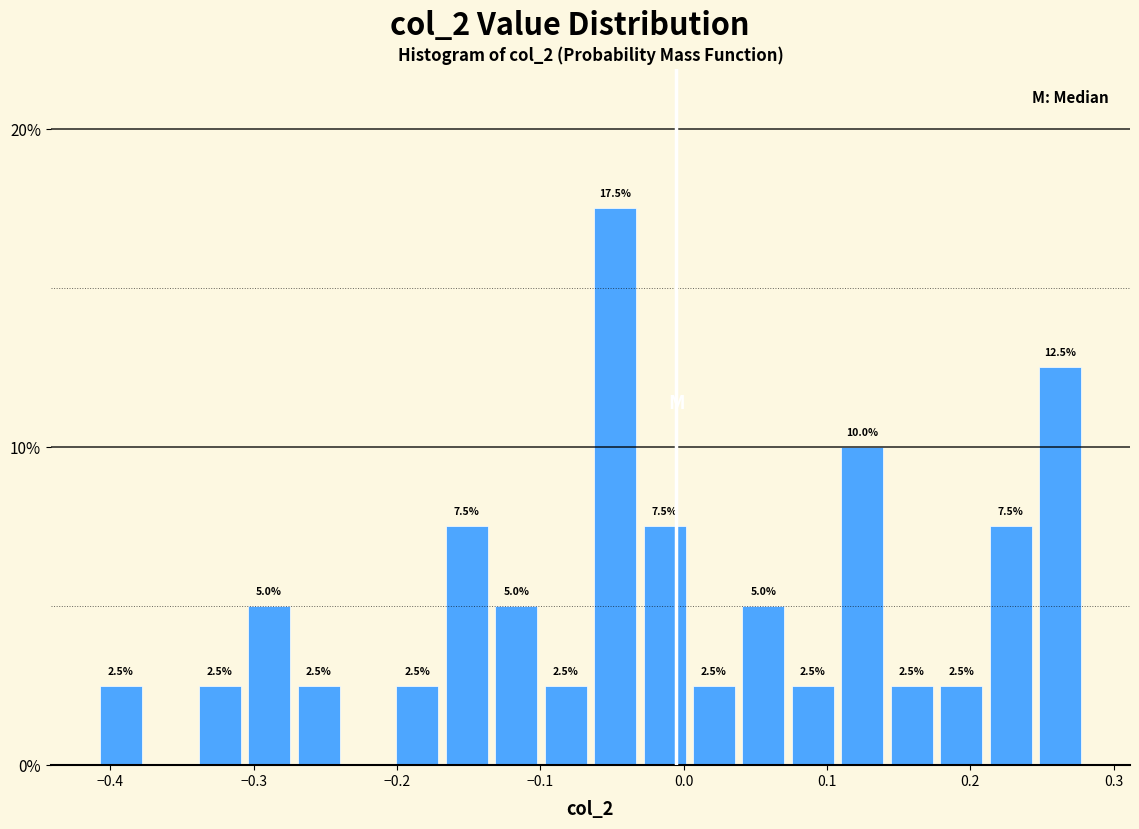

Around what value on the x-axis is the tallest bar? Give the approximate position of its centre, as read against the axis.

-0.05